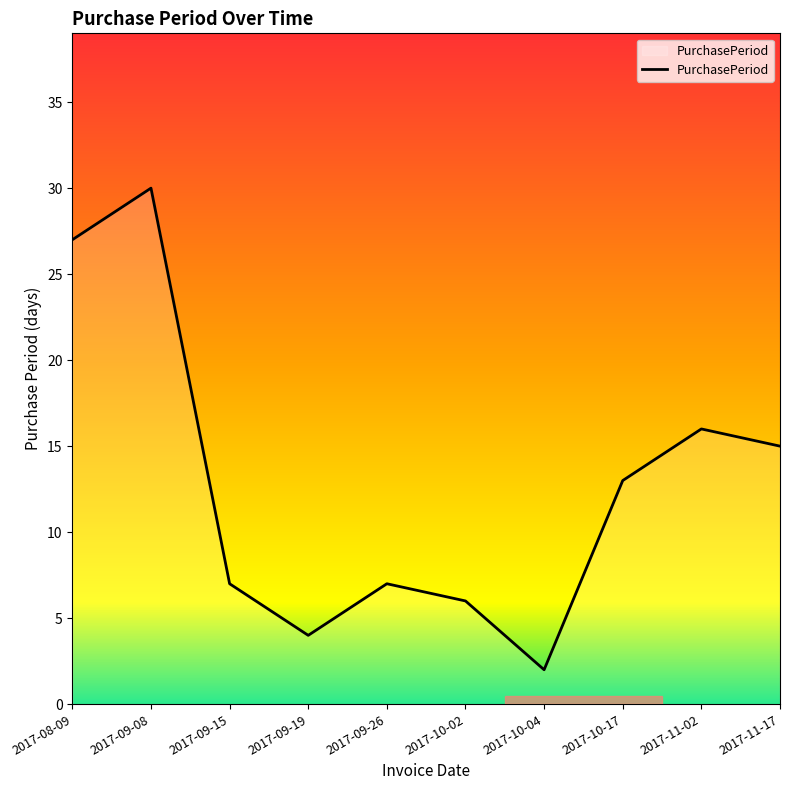

How many categories are shown in the chart?

10